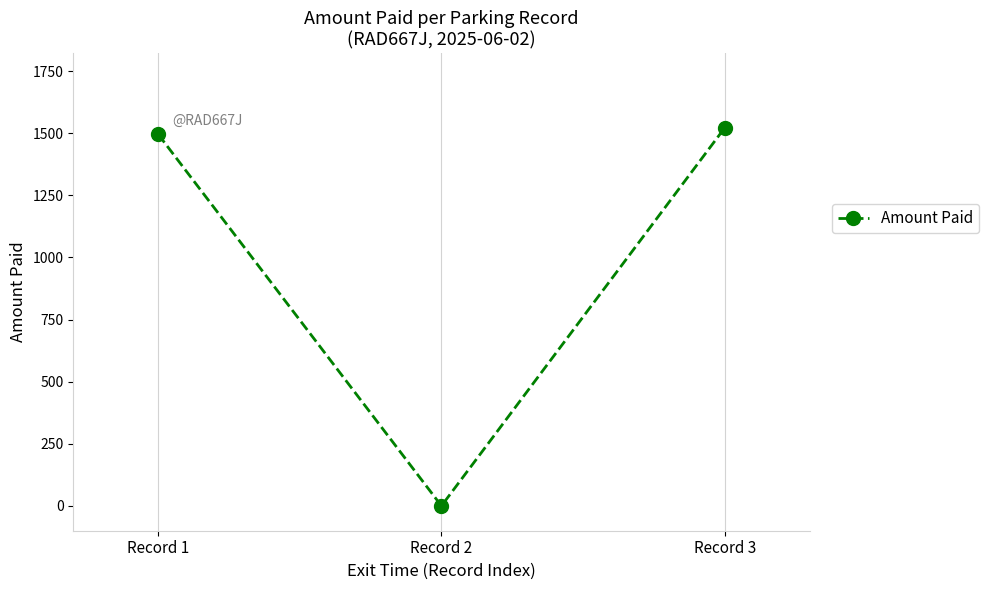

What is the difference between the maximum and minimum values?

1521